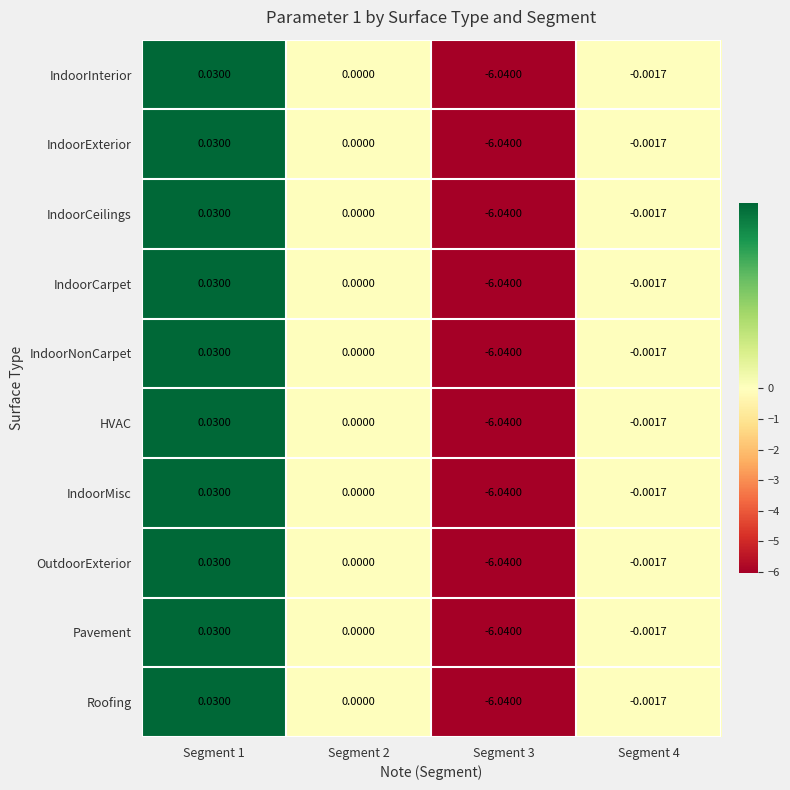

How many values in the Roofing series are below 0?

2